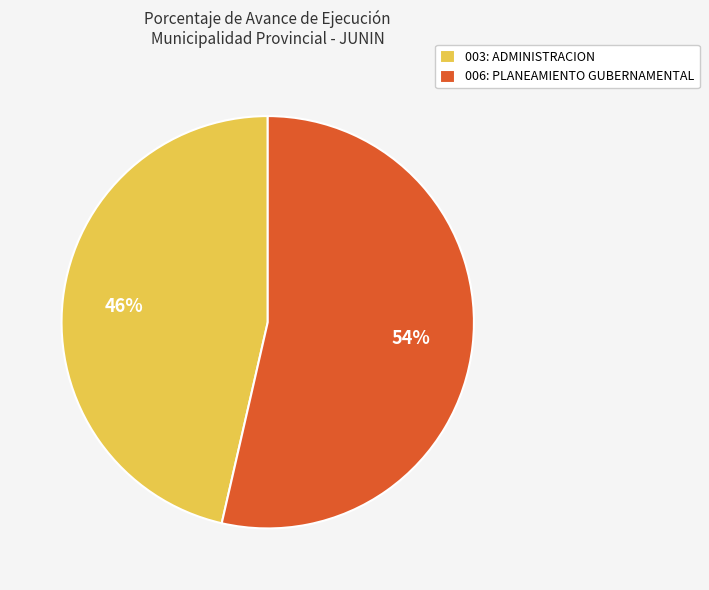

Which slice is the smallest?

003: ADMINISTRACION